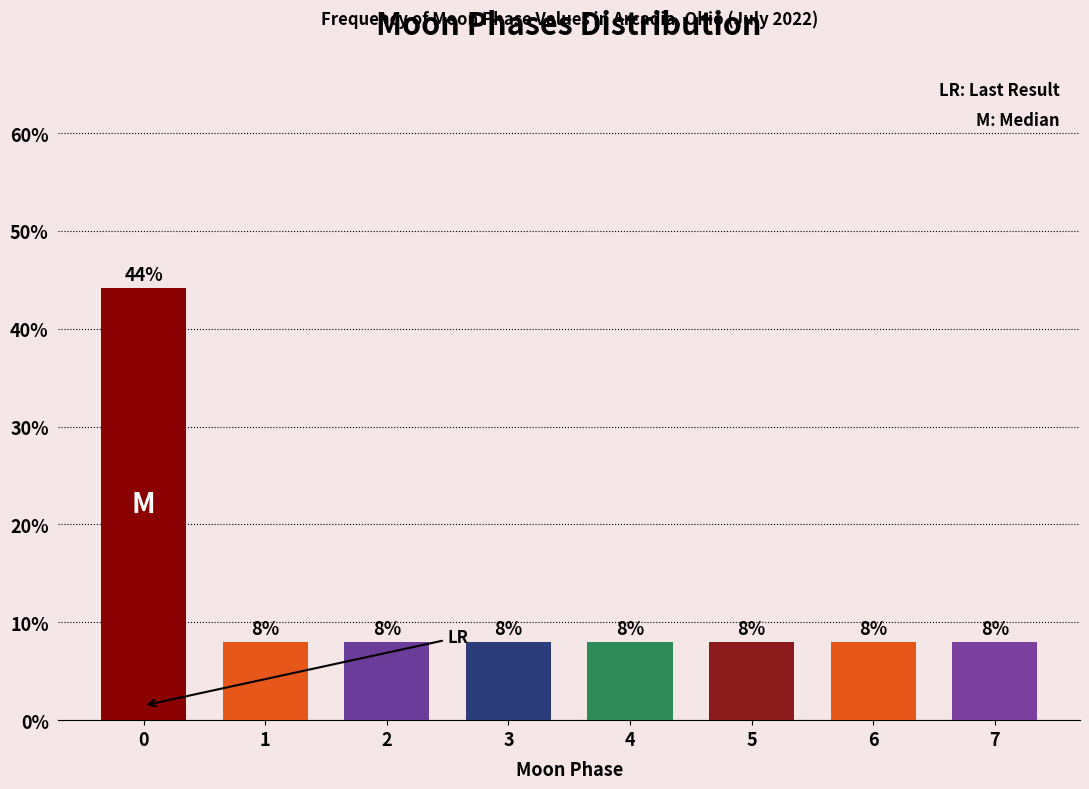

Read the value at 6.

8.0